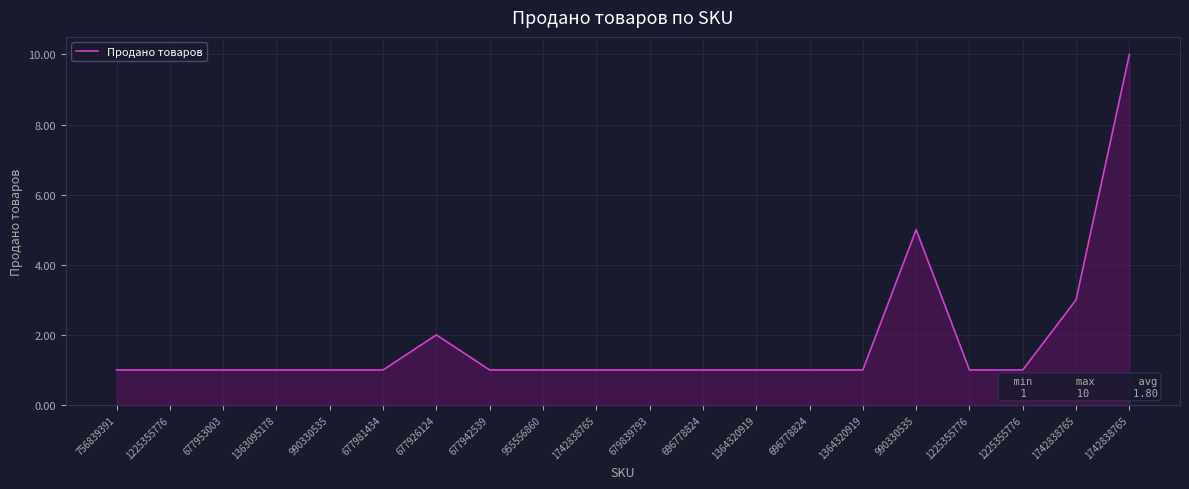

The chart shows a value of 10 at 1742838765. True or false?

True